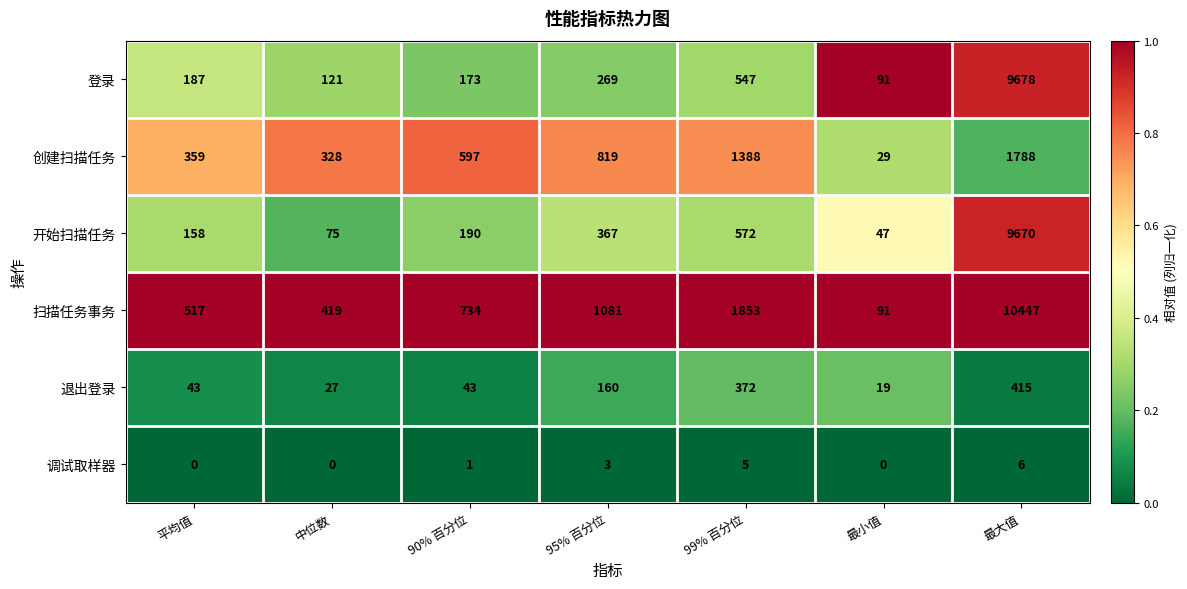

At 95% 百分位, list the series in order from smallest to largest.

调试取样器, 退出登录, 登录, 开始扫描任务, 创建扫描任务, 扫描任务事务